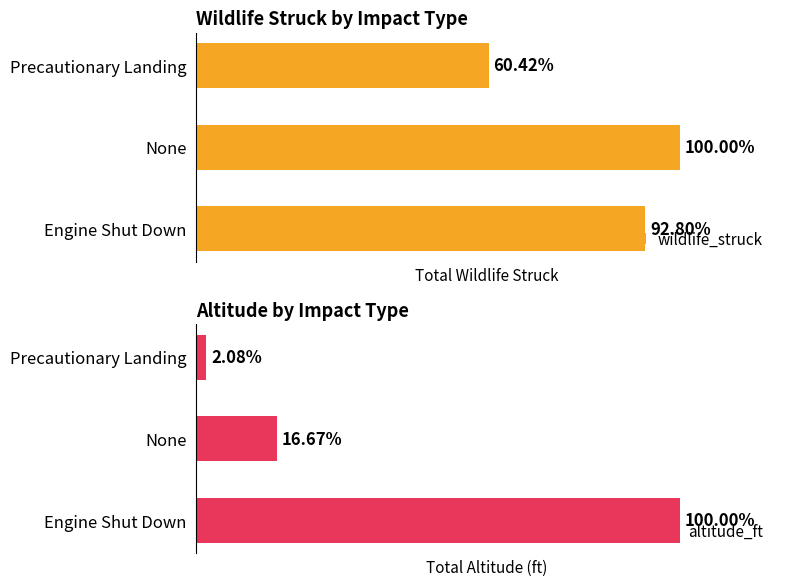

Are the bars grouped side by side (vs. stacked)?

Yes